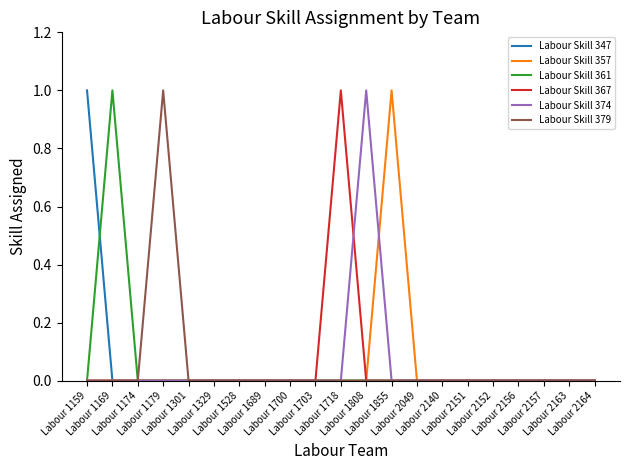

List the series in order of their peak value, highest first.

Labour Skill 347, Labour Skill 357, Labour Skill 361, Labour Skill 367, Labour Skill 374, Labour Skill 379